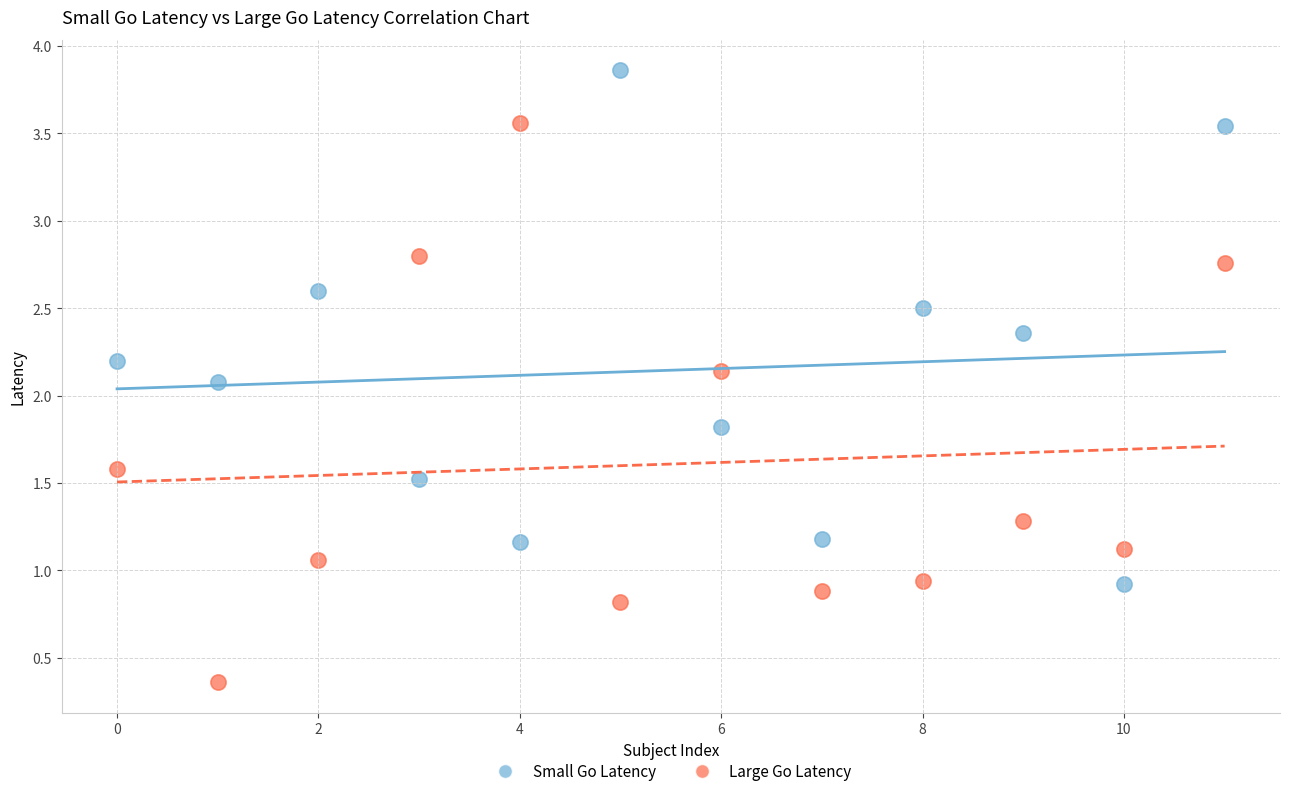

Which series contains the highest Y value?

Small Go Latency